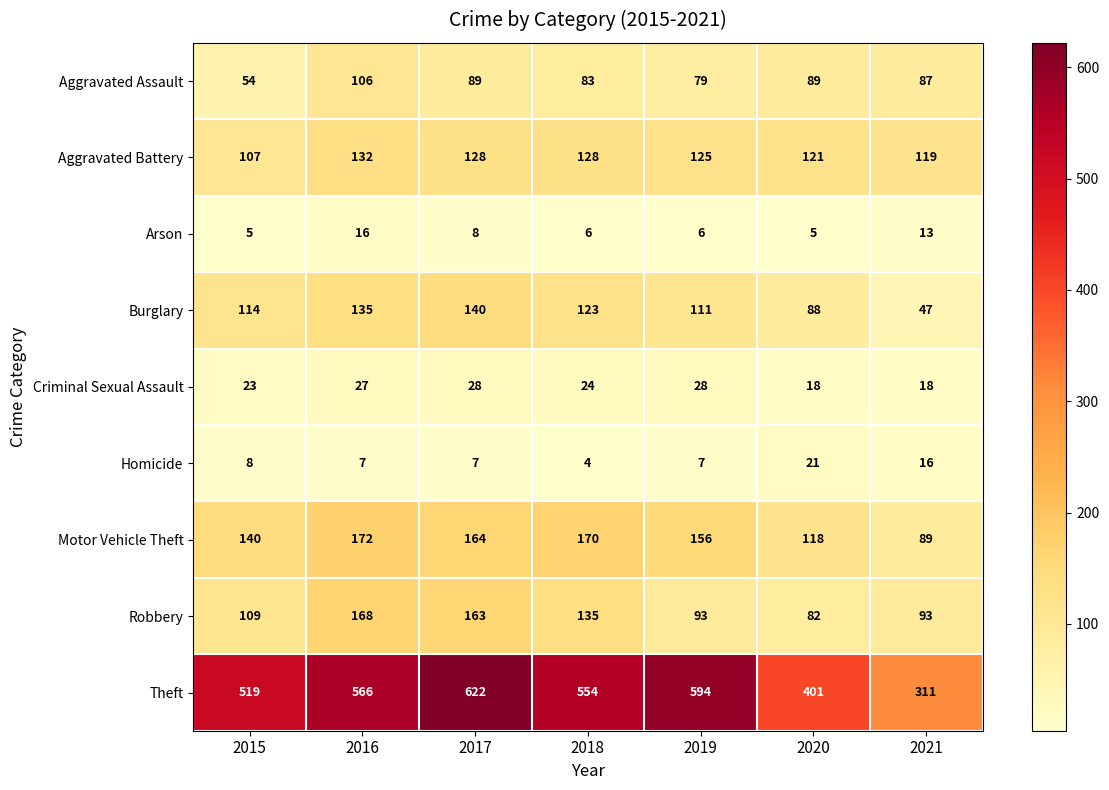

What is the sum of all Robbery values?

843